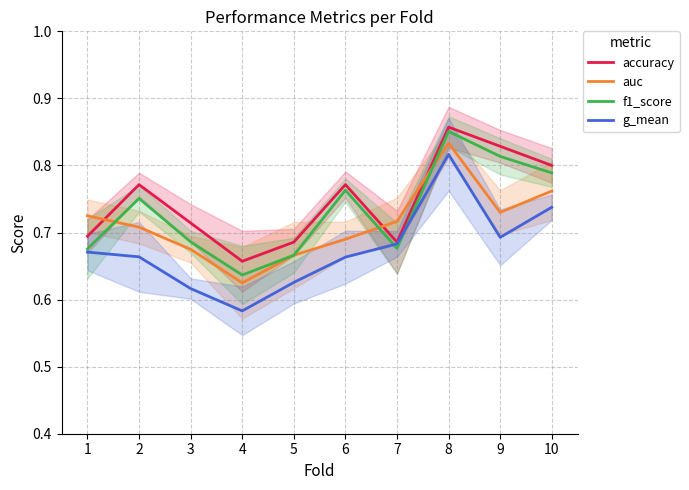

The value of g_mean at 2 is 0.7. True or false?

True